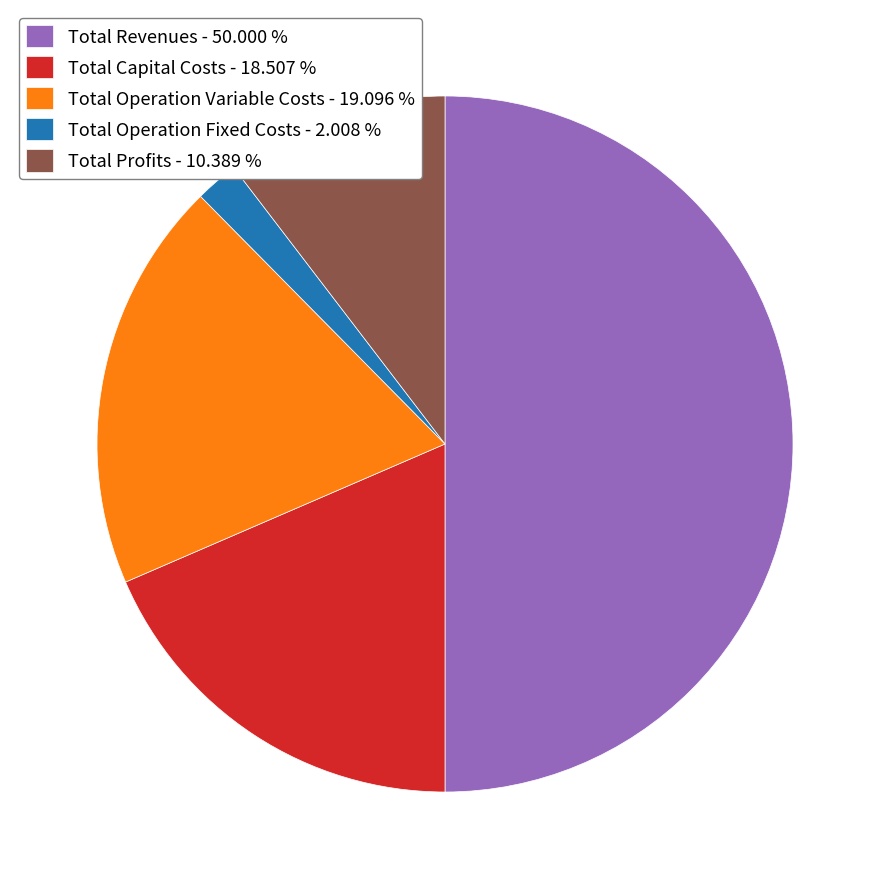

Between Total Operation Variable Costs - 19.096 % and Total Profits - 10.389 %, which is larger?

Total Operation Variable Costs - 19.096 %